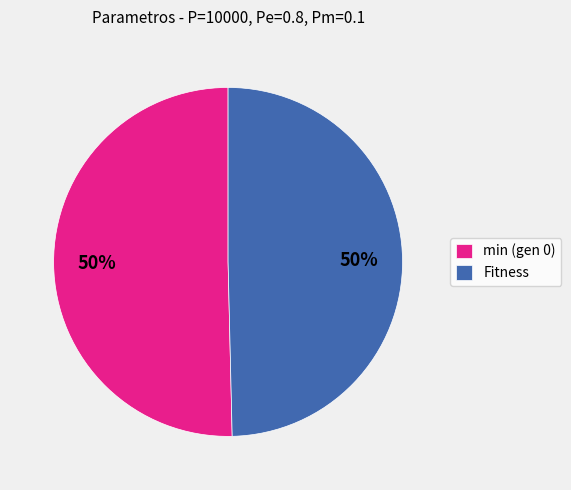

What is the ratio of the value at min (gen 0) to the value at Fitness?

1.0